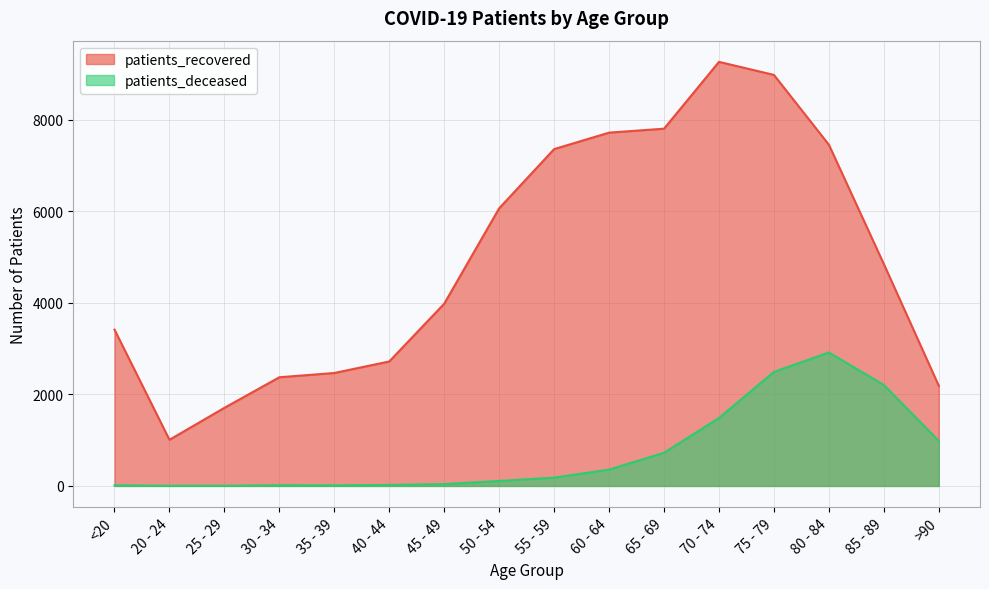

Where does the patients_deceased series first go above 181?

60 - 64